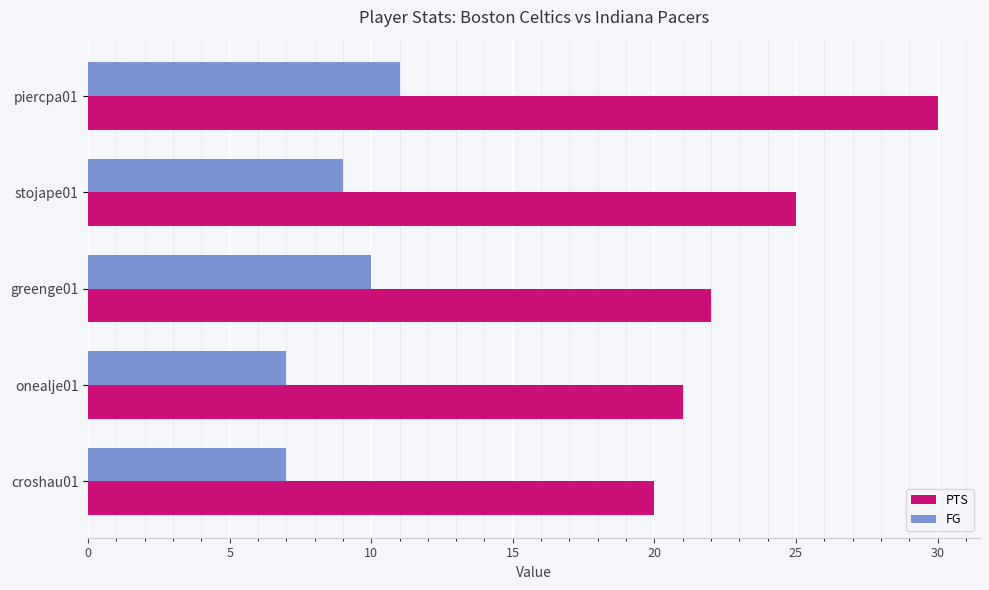

The value of PTS at piercpa01 is 30. True or false?

True